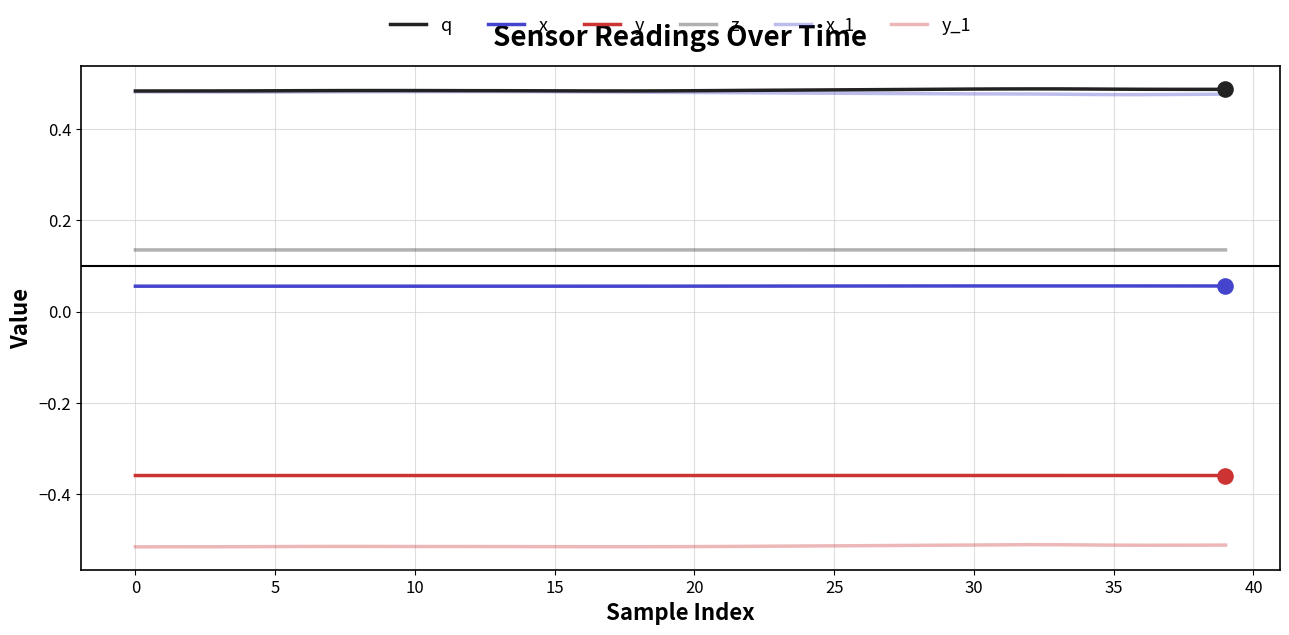

How many lines are shown in the chart?

6